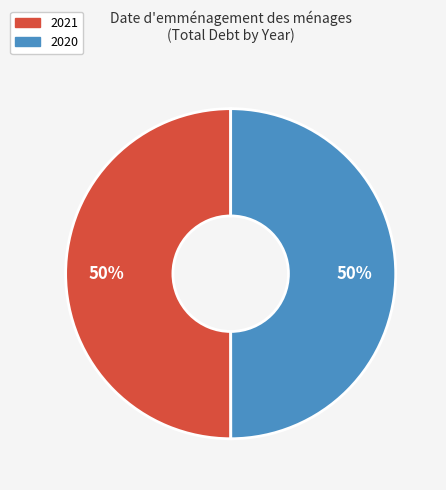

To the nearest percent, what is the combined percentage of 2020 and 2021?

100%